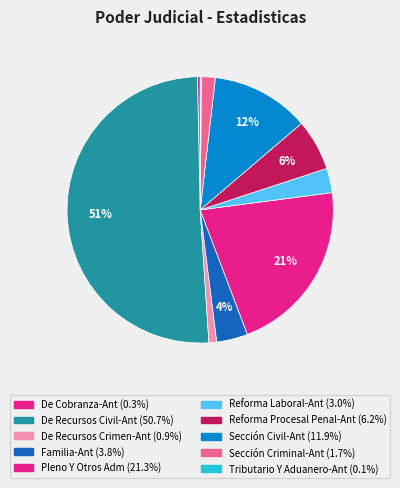

To the nearest percent, what portion does De Recursos Crimen-Ant represent?

1%